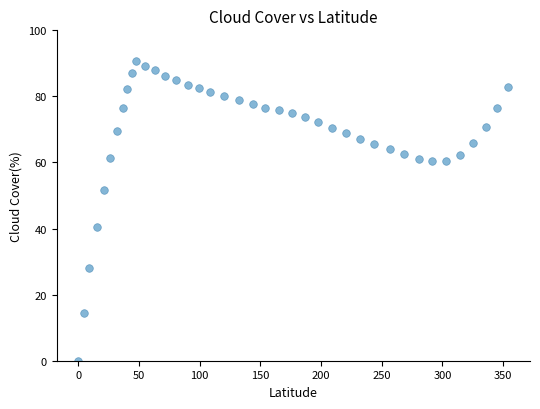

What is the range of X values (max minus min)?

354.4